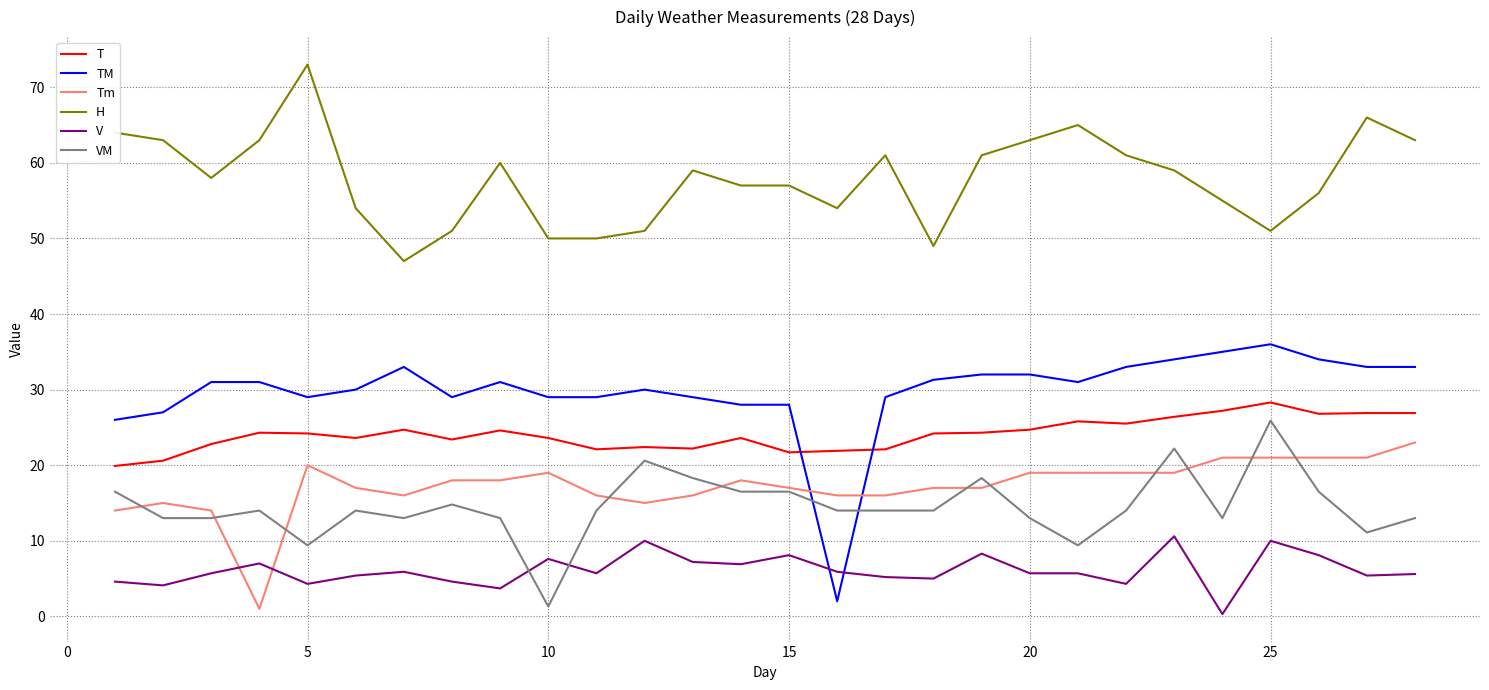

What is the difference between the maximum and second lowest values in the TM series?

10.0